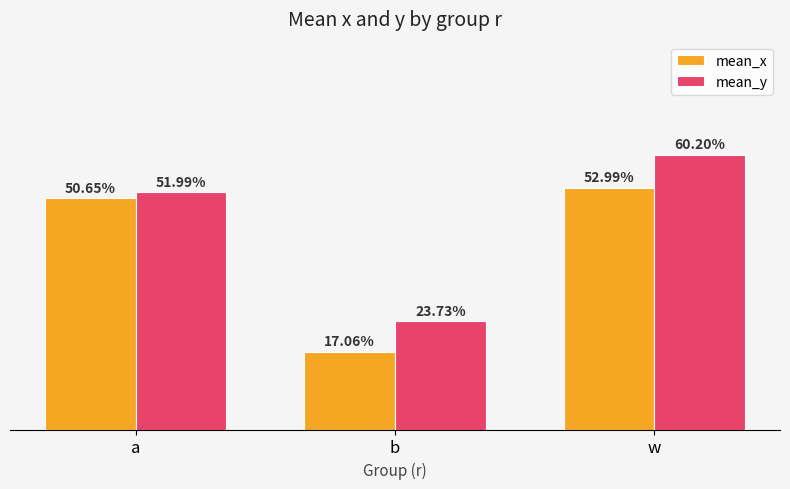

Reading left to right, what are all the values shown in this chart?

mean_x: 0.5	0.2	0.5
mean_y: 0.5	0.2	0.6